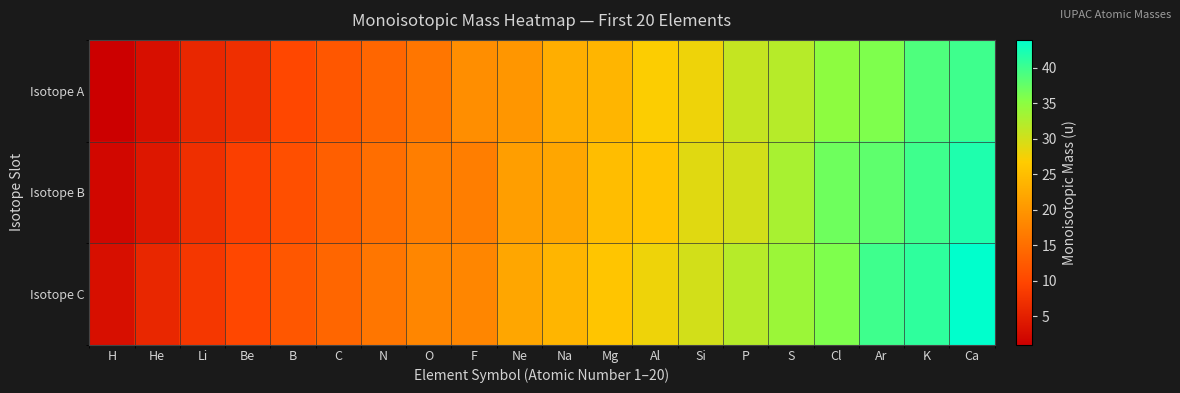

Rank the series by their average value, from lowest to highest.

Isotope A, Isotope B, Isotope C